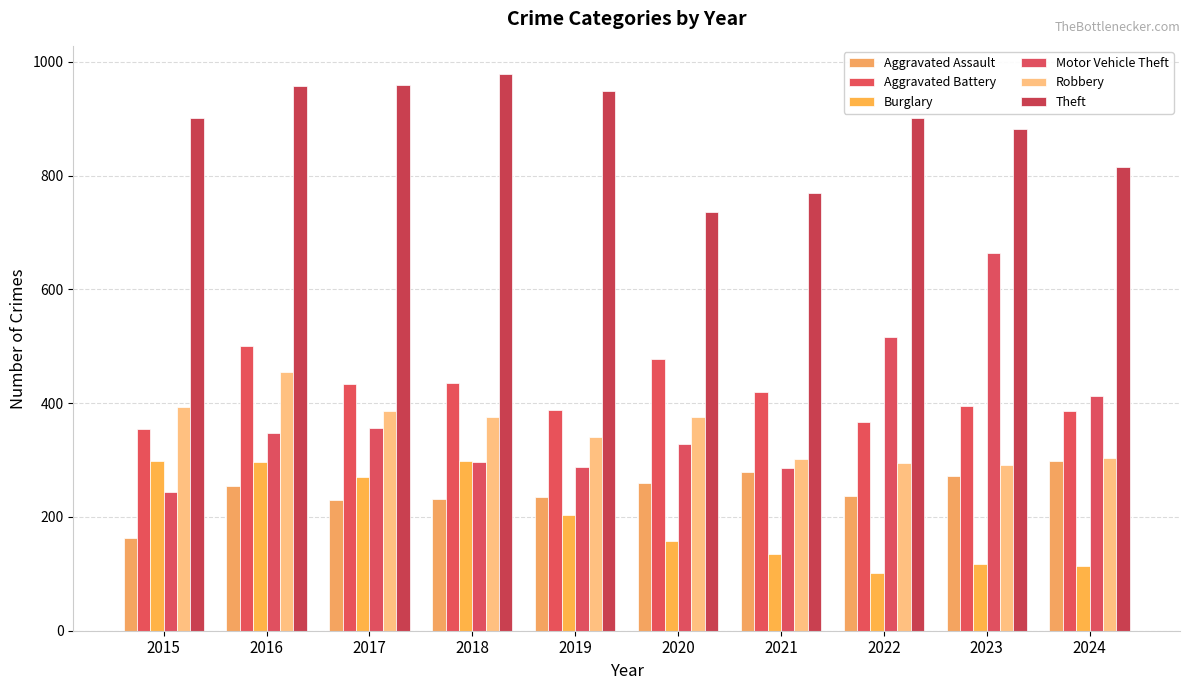

At which label is Theft closest to 857?

2023